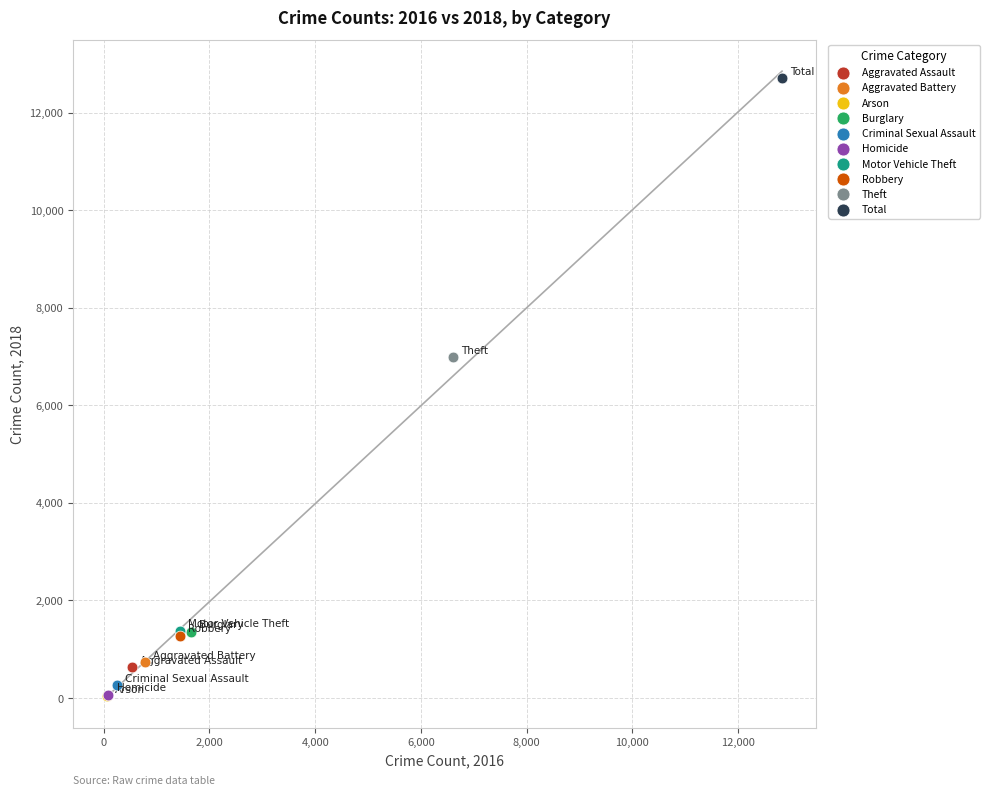

Which series contains the highest Y value?

Total